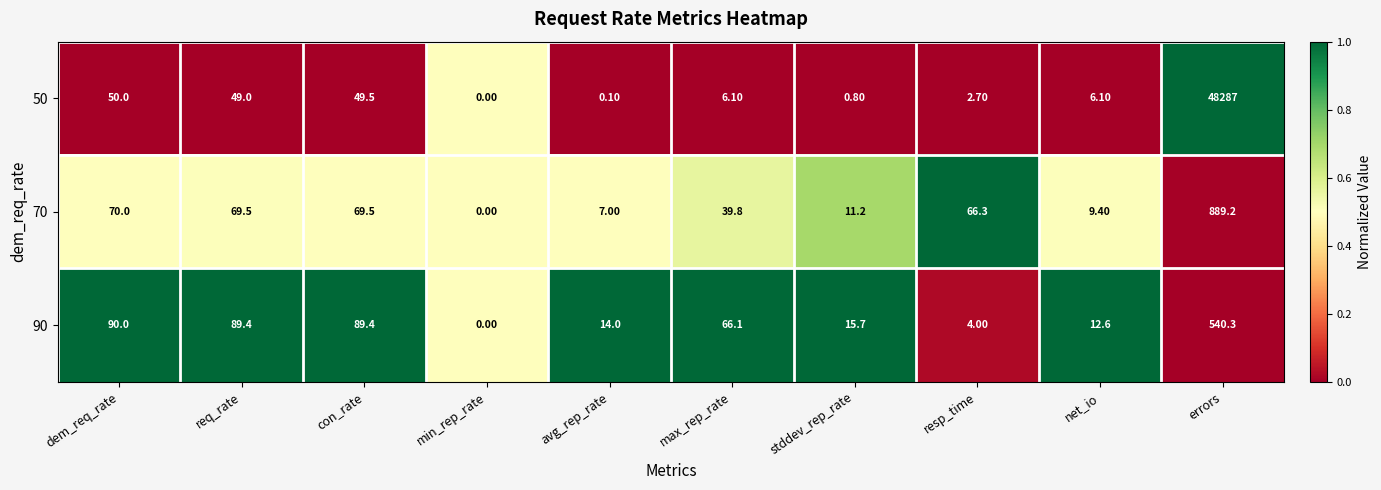

What is the difference between the maximum and second lowest values in the 90 series?

536.3